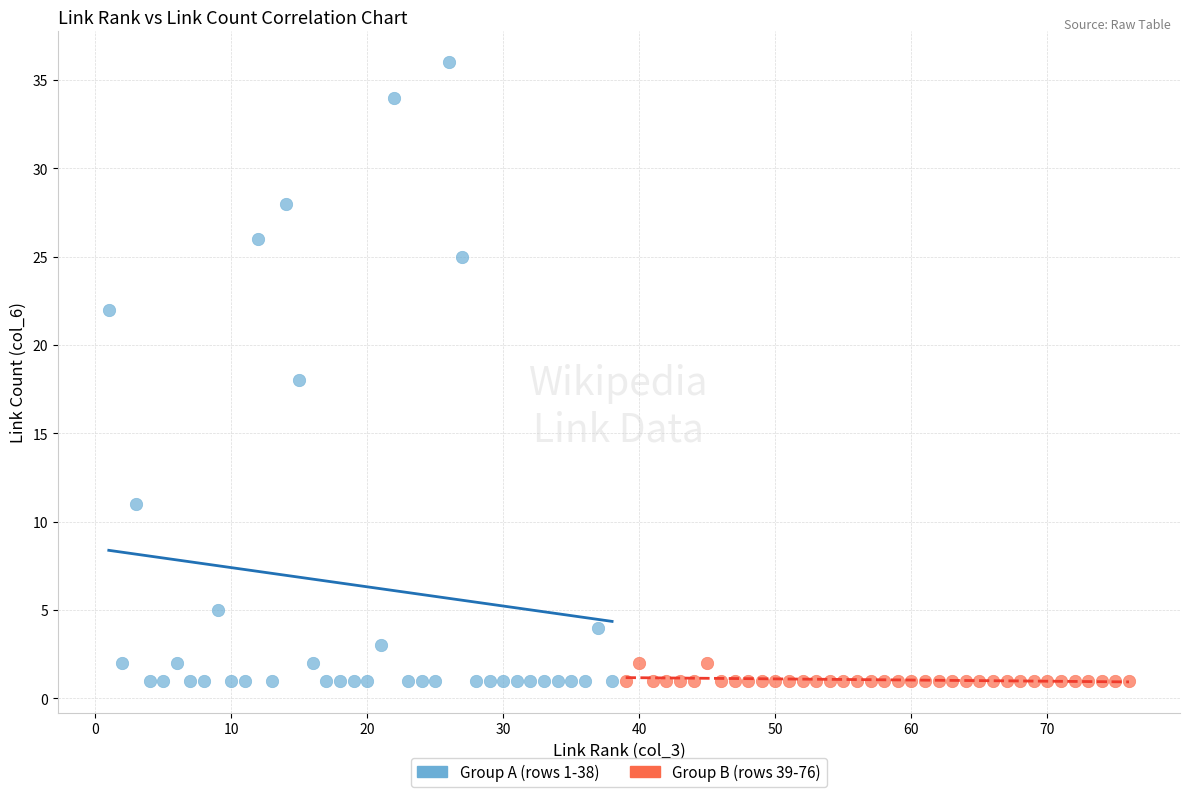

Which series has the widest spread of Y values?

Group A (rows 1-38)